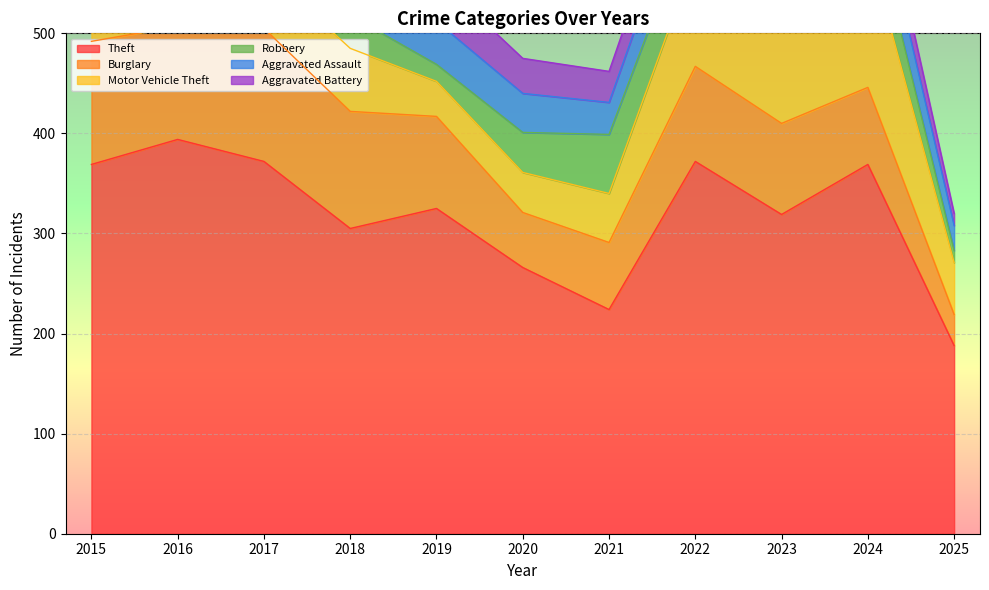

At which category is the sum across all series the highest?

2023